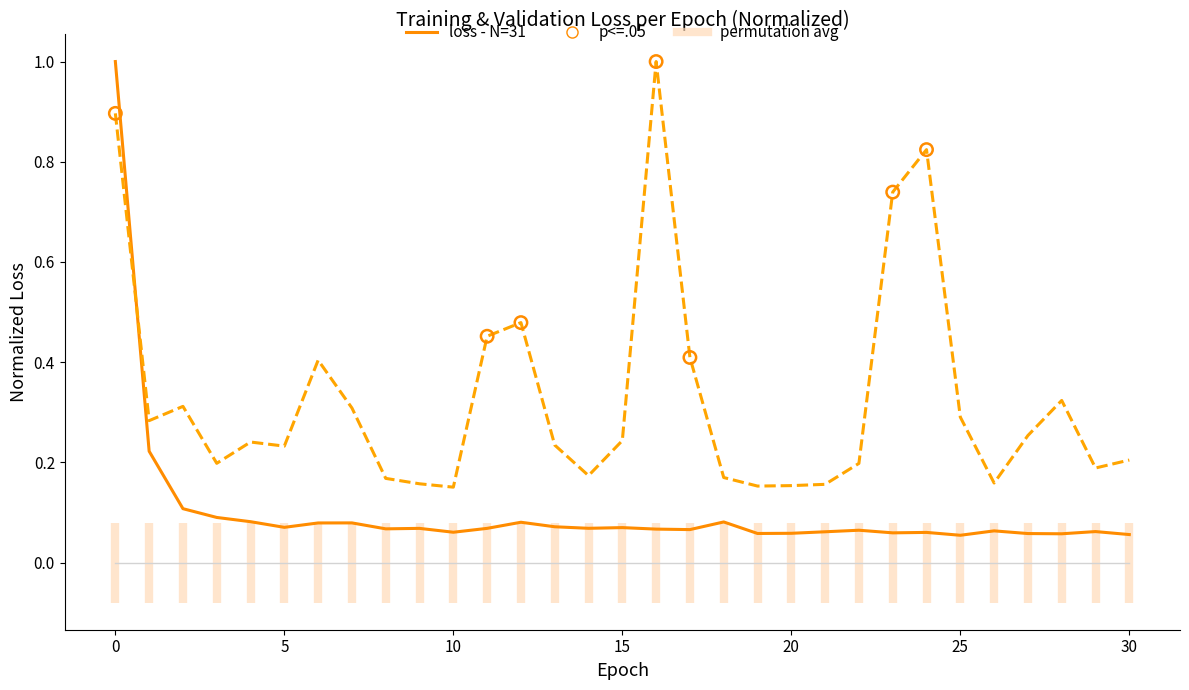

At how many categories does at least one series exceed 0?

31